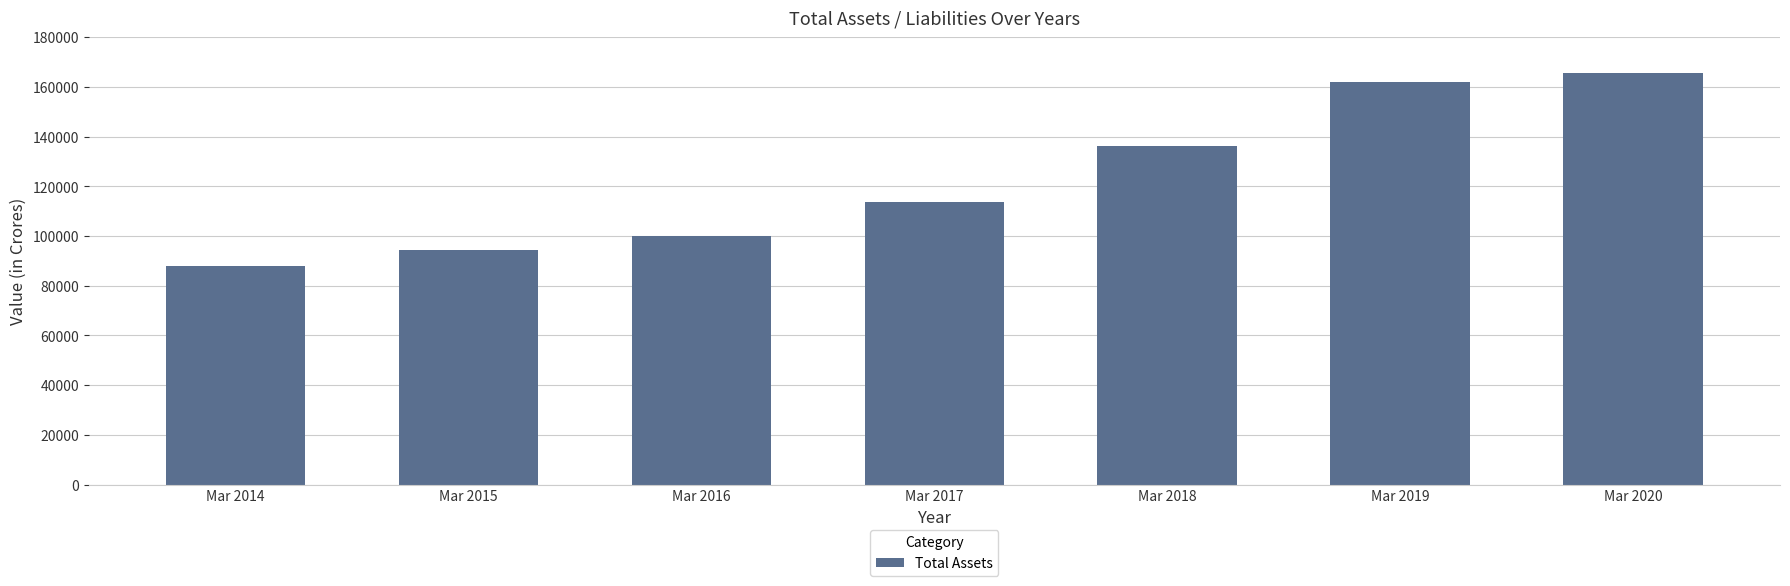

Which has a higher value, Mar 2018 or Mar 2019?

Mar 2019